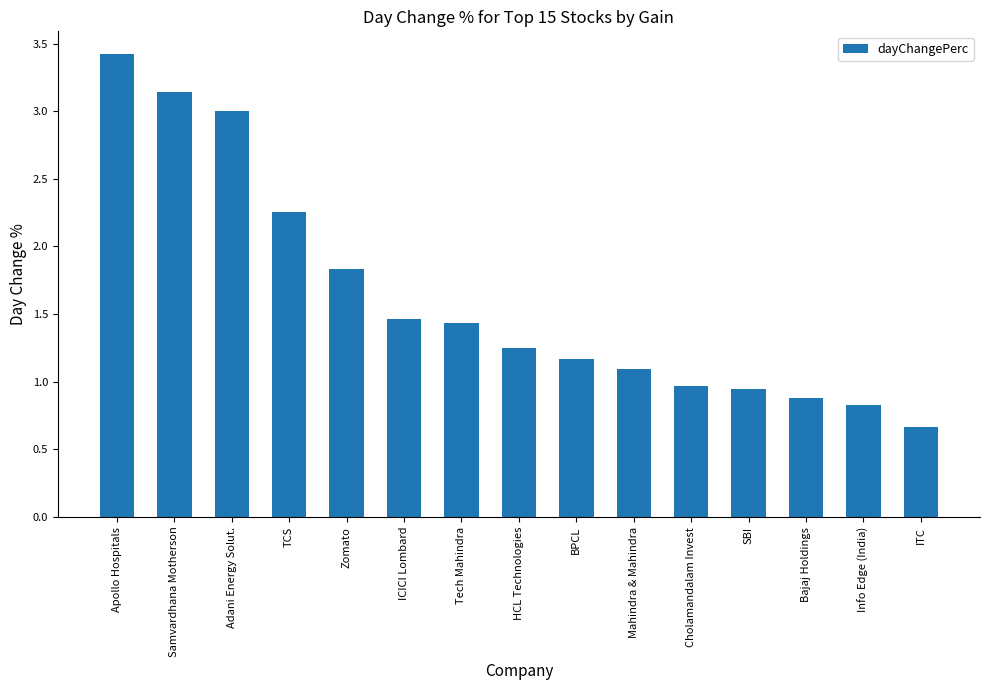

What is the change in value from Cholamandalam Invest to ITC?

-0.3